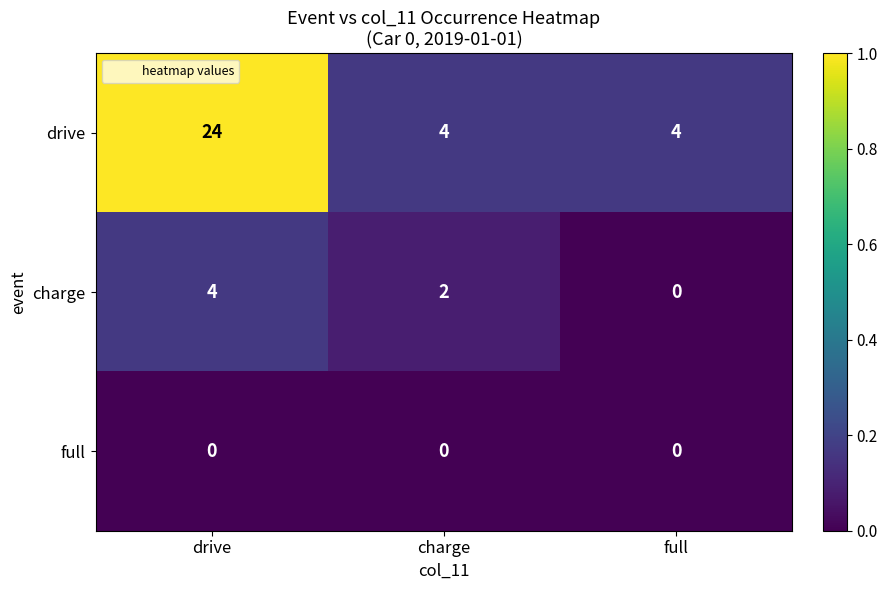

Is it true that drive equals 4 at charge?

True